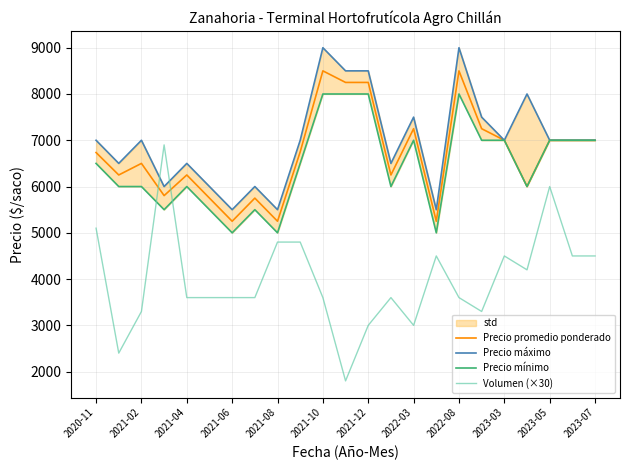

The value of Volumen (×30) at 2021-10 is 3600. True or false?

True